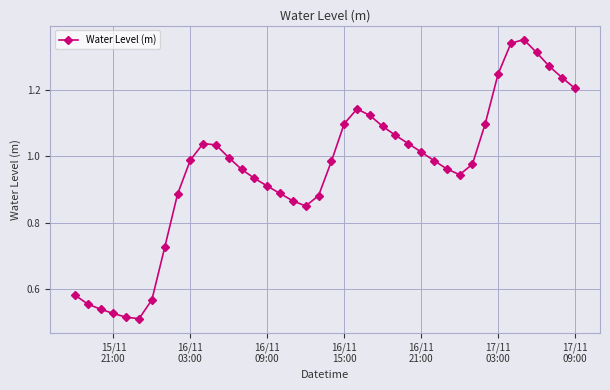

What is the sum of all values?

38.2